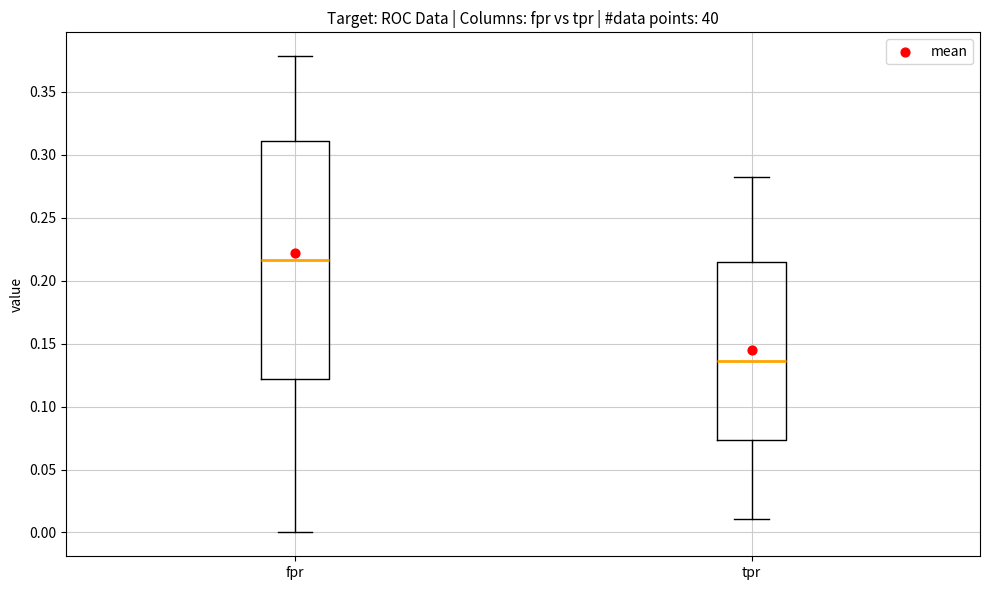

Comparing the boxes themselves (not the whiskers), which one is the tallest?

fpr